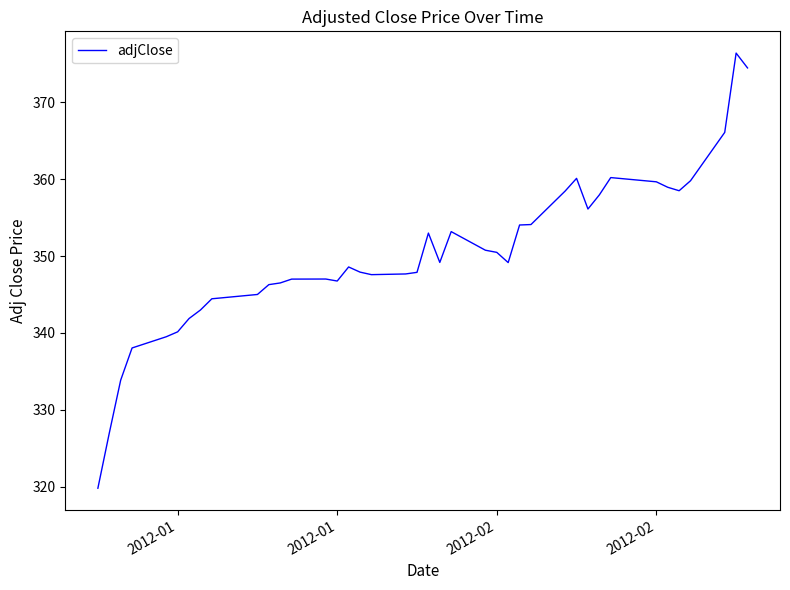

How many lines are shown in the chart?

1